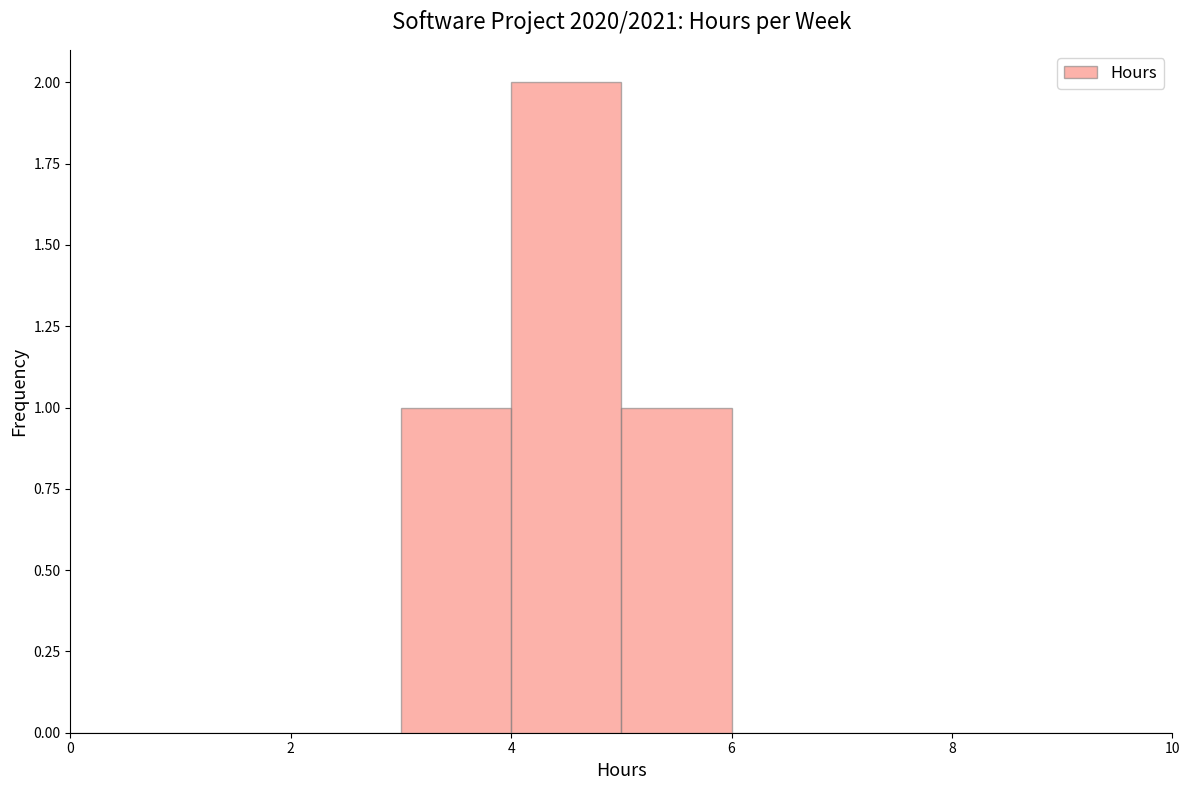

Over which range of the x-axis is the bar tallest?

4 to 5